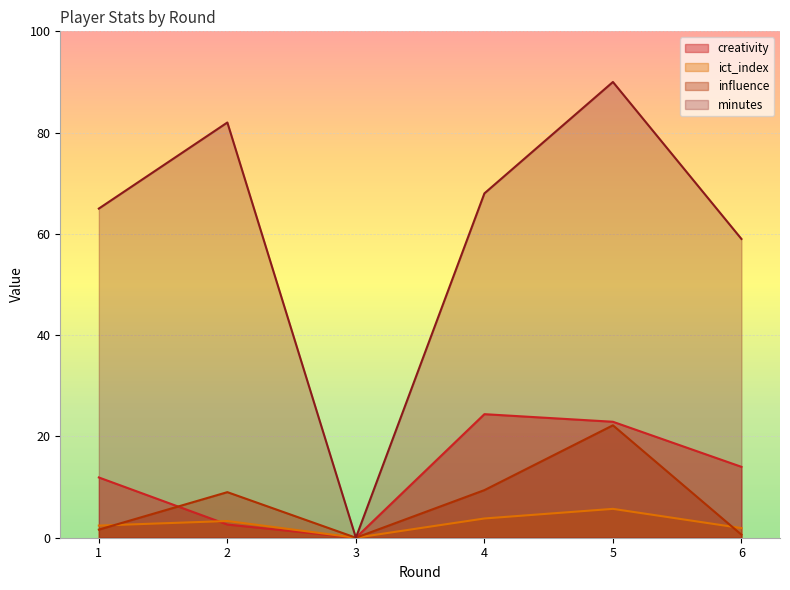

What is the sum of all influence values?

42.8